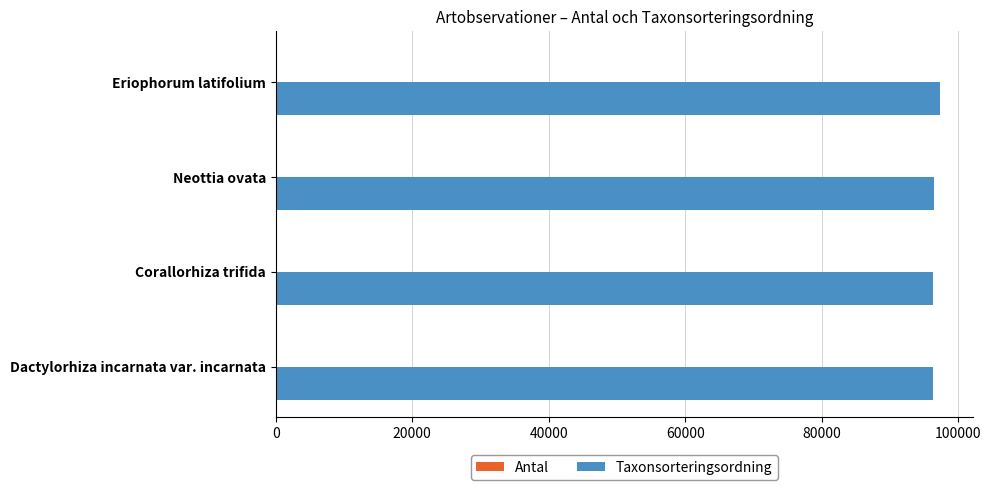

Is it true that Taxonsorteringsordning equals 136139 at Corallorhiza trifida?

False